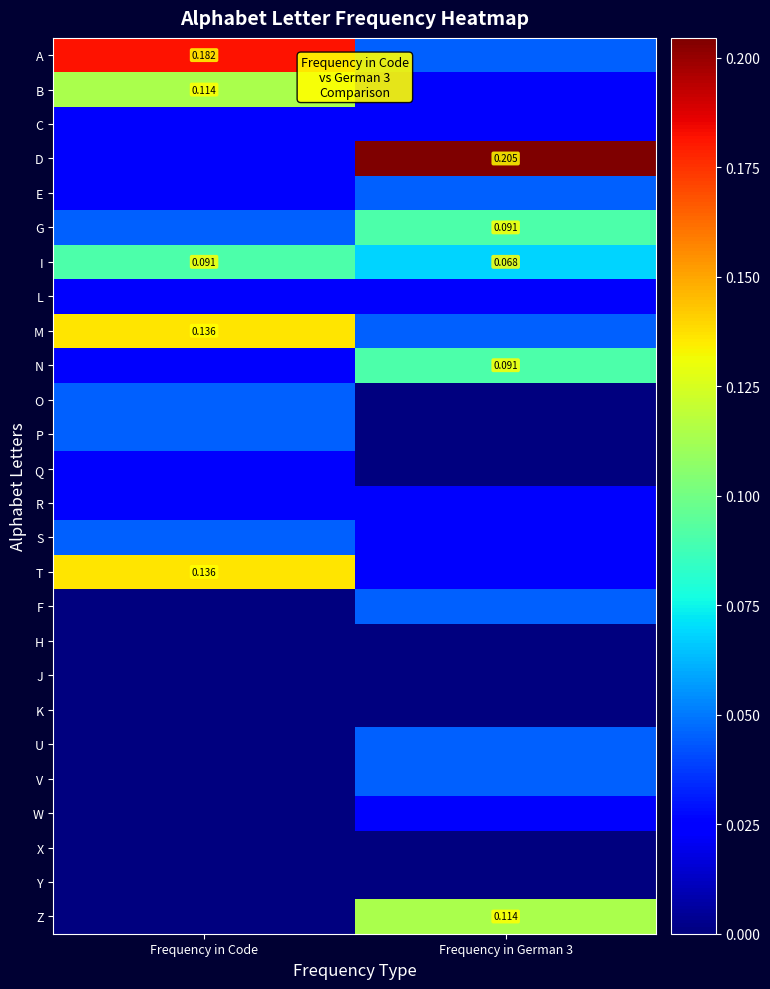

What is the maximum value shown in the chart?

0.2